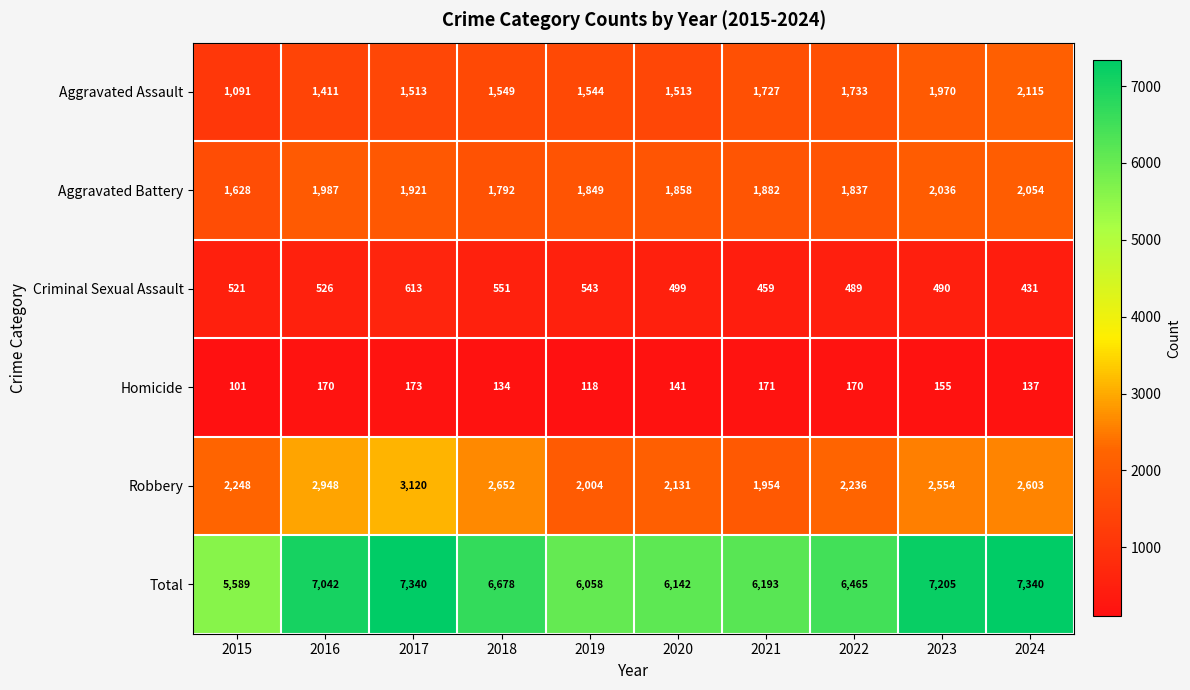

What is the smallest value displayed?

101